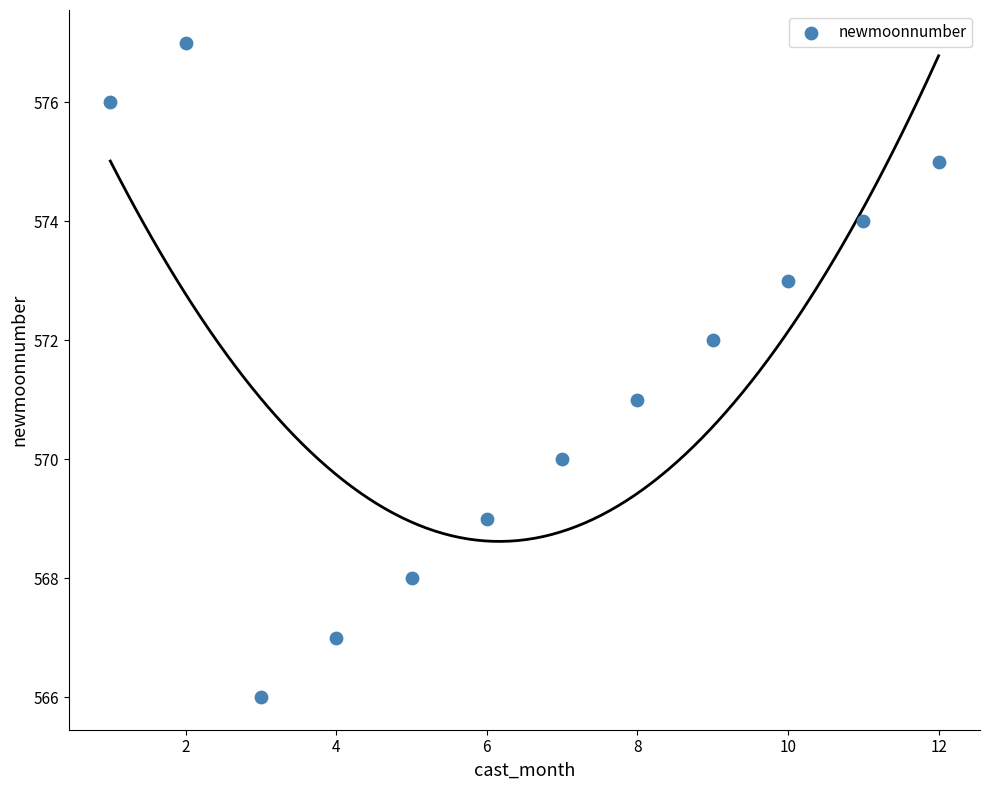

What is the range of Y values (max minus min)?

11